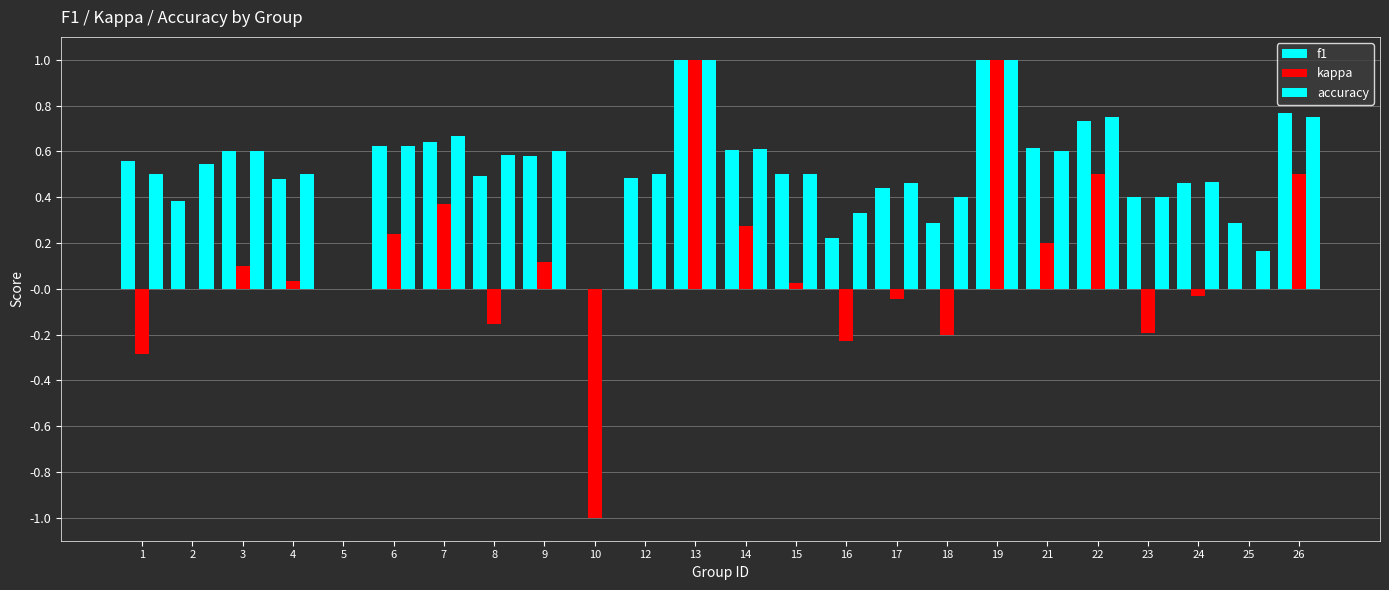

Does the chart contain stacked bars?

No